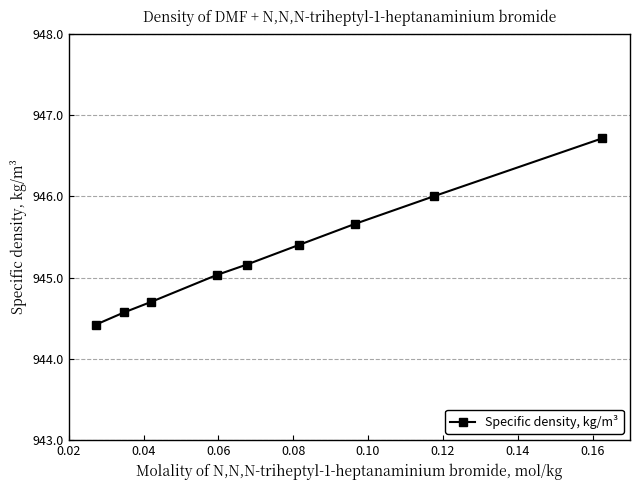

What is the minimum value shown in the chart?

944.4